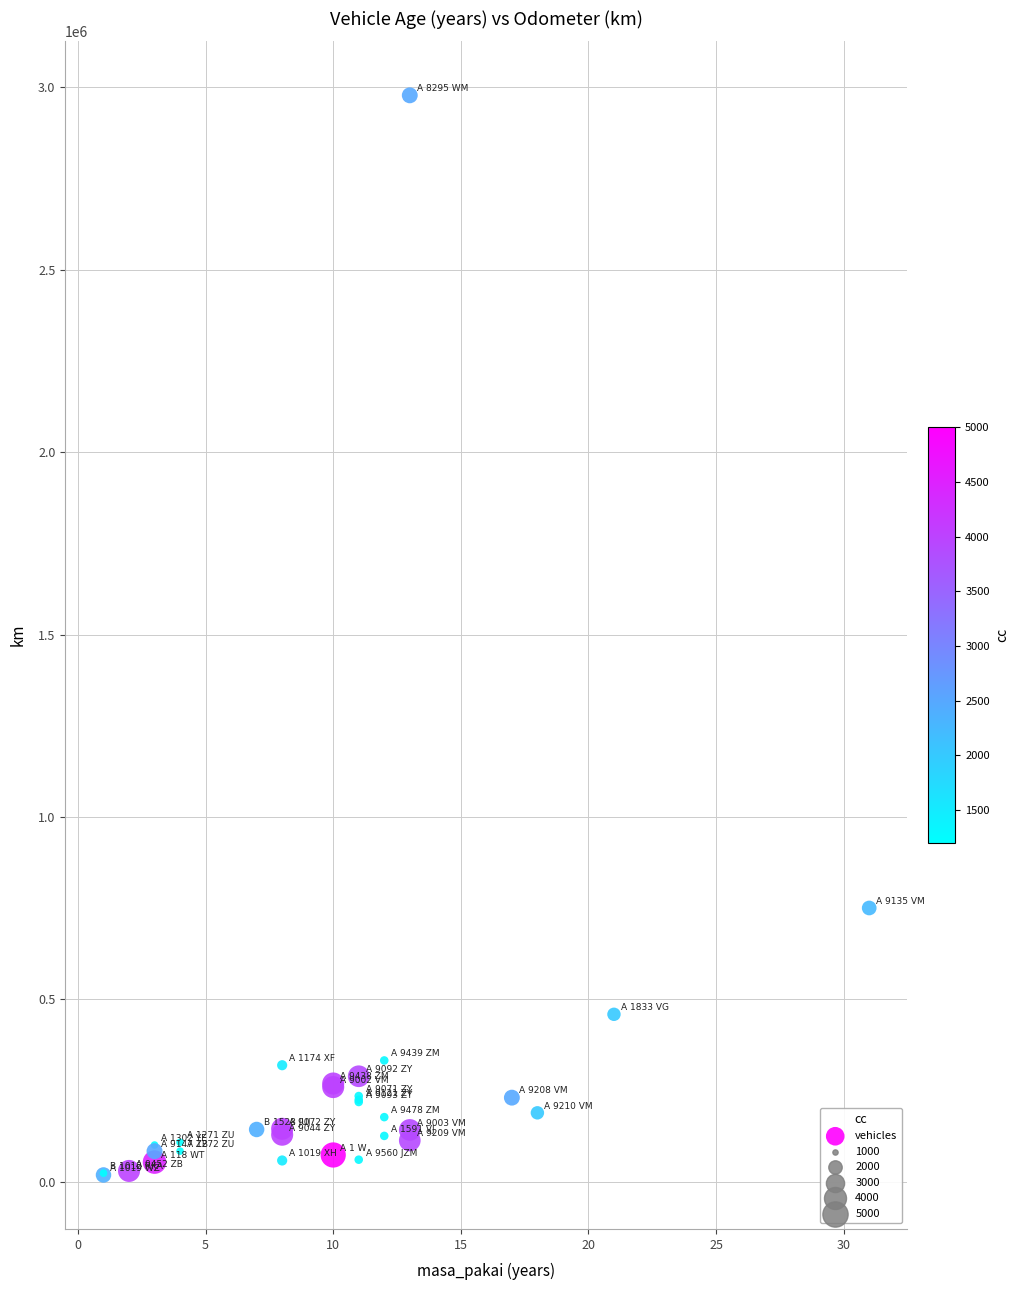

What Y value in the scatter plot is closest to 1498223?

750529